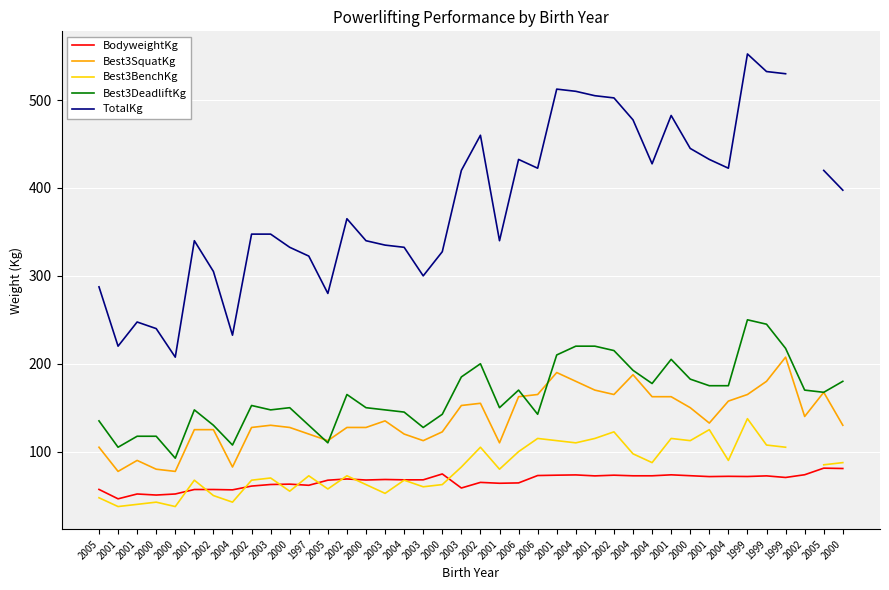

What is the difference between the maximum and minimum values in the Best3SquatKg series?

130.0